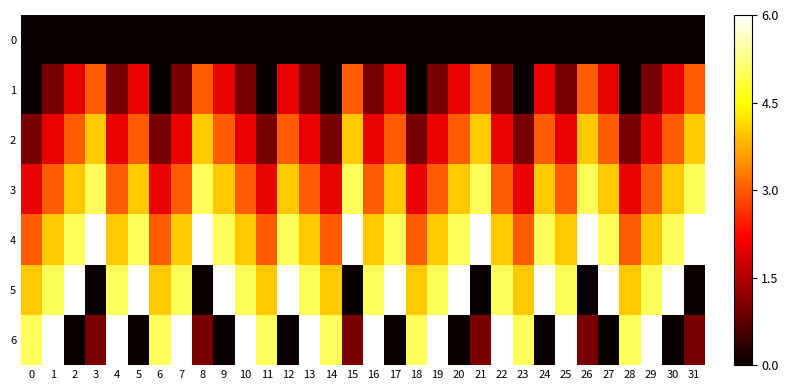

Count the number of categories in the chart.

32